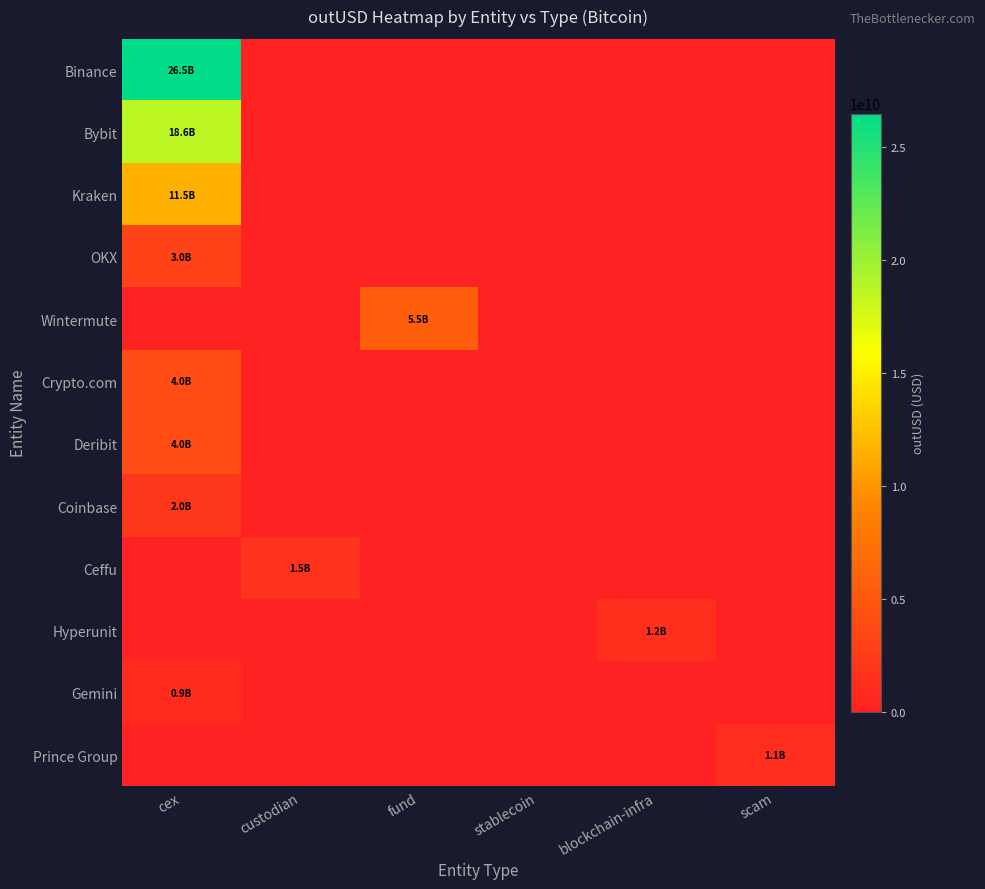

Reading right to left, transcribe all the data shown in this chart.

Binance: scam=0.0	blockchain-infra=0.0	stablecoin=0.0	fund=0.0	custodian=0.0	cex=26493093201.1
Bybit: scam=0.0	blockchain-infra=0.0	stablecoin=0.0	fund=0.0	custodian=0.0	cex=18639449179.4
Kraken: scam=0.0	blockchain-infra=0.0	stablecoin=0.0	fund=0.0	custodian=0.0	cex=11539433632.7
OKX: scam=0.0	blockchain-infra=0.0	stablecoin=0.0	fund=0.0	custodian=0.0	cex=2960326013.9
Wintermute: scam=0.0	blockchain-infra=0.0	stablecoin=0.0	fund=5547289959.9	custodian=0.0	cex=0.0
Crypto.com: scam=0.0	blockchain-infra=0.0	stablecoin=0.0	fund=0.0	custodian=0.0	cex=4007619769.3
Deribit: scam=0.0	blockchain-infra=0.0	stablecoin=0.0	fund=0.0	custodian=0.0	cex=4015443876.2
Coinbase: scam=0.0	blockchain-infra=0.0	stablecoin=0.0	fund=0.0	custodian=0.0	cex=1968225800.4
Ceffu: scam=0.0	blockchain-infra=0.0	stablecoin=0.0	fund=0.0	custodian=1545774800.0	cex=0.0
Hyperunit: scam=0.0	blockchain-infra=1167336577.1	stablecoin=0.0	fund=0.0	custodian=0.0	cex=0.0
Gemini: scam=0.0	blockchain-infra=0.0	stablecoin=0.0	fund=0.0	custodian=0.0	cex=909145593.9
Prince Group: scam=1097722880.0	blockchain-infra=0.0	stablecoin=0.0	fund=0.0	custodian=0.0	cex=0.0